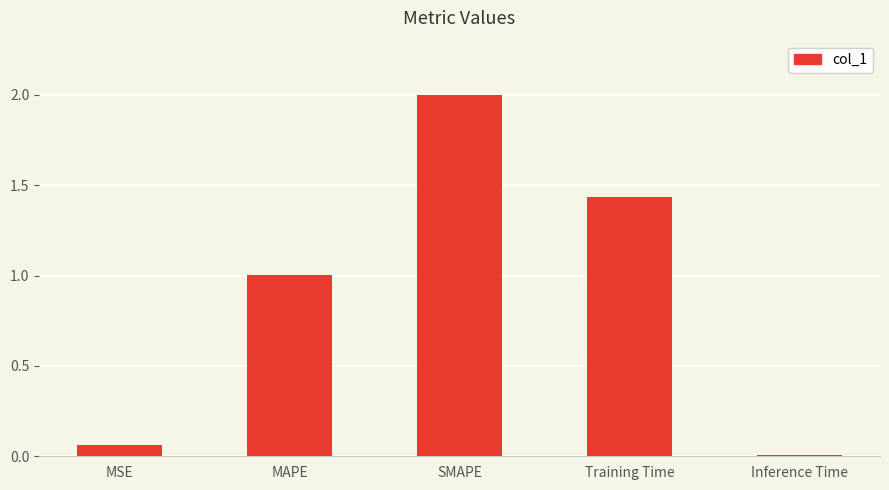

What is the change in value from MSE to Inference Time?

-0.1